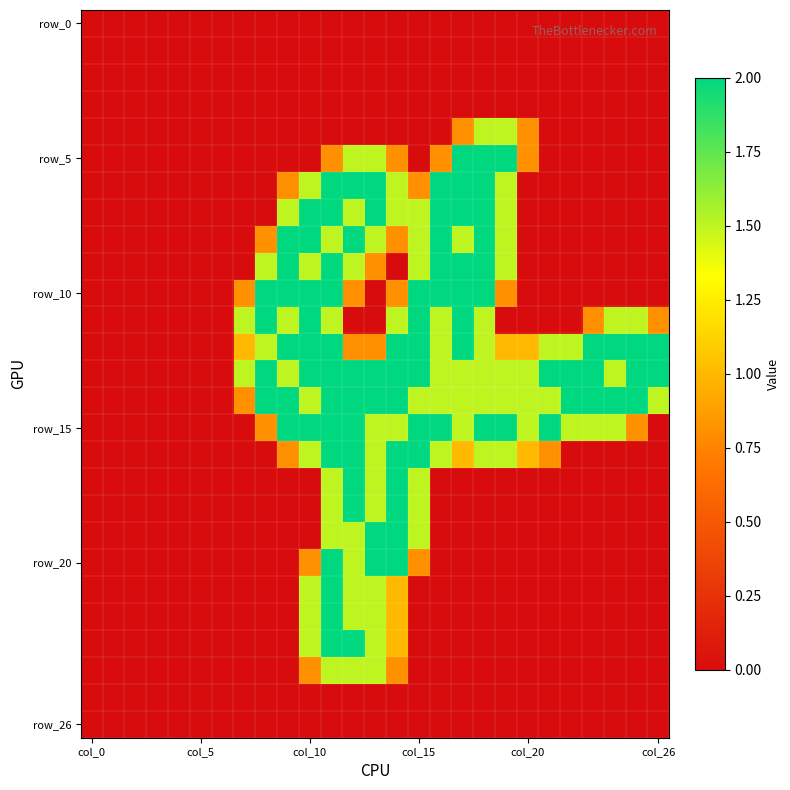

At which category does the chart reach its minimum across all series?

col_0